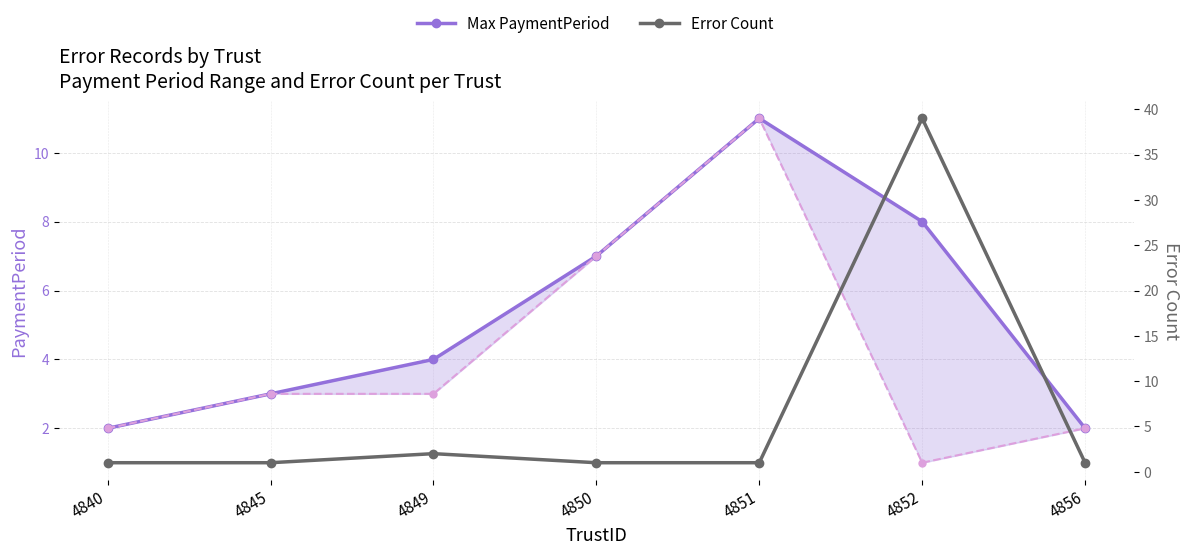

Does the chart have visible grid lines?

Yes